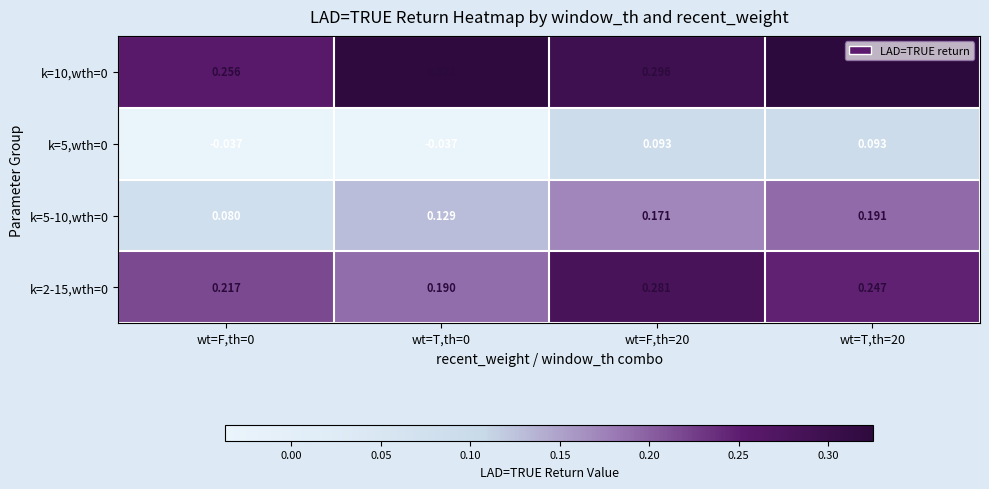

Reading left to right, list all the values displayed in this chart.

k=10,wth=0: wt=F,th=0=0.3	wt=T,th=0=0.3	wt=F,th=20=0.3	wt=T,th=20=0.3
k=5,wth=0: wt=F,th=0=-0.0	wt=T,th=0=-0.0	wt=F,th=20=0.1	wt=T,th=20=0.1
k=5-10,wth=0: wt=F,th=0=0.1	wt=T,th=0=0.1	wt=F,th=20=0.2	wt=T,th=20=0.2
k=2-15,wth=0: wt=F,th=0=0.2	wt=T,th=0=0.2	wt=F,th=20=0.3	wt=T,th=20=0.2